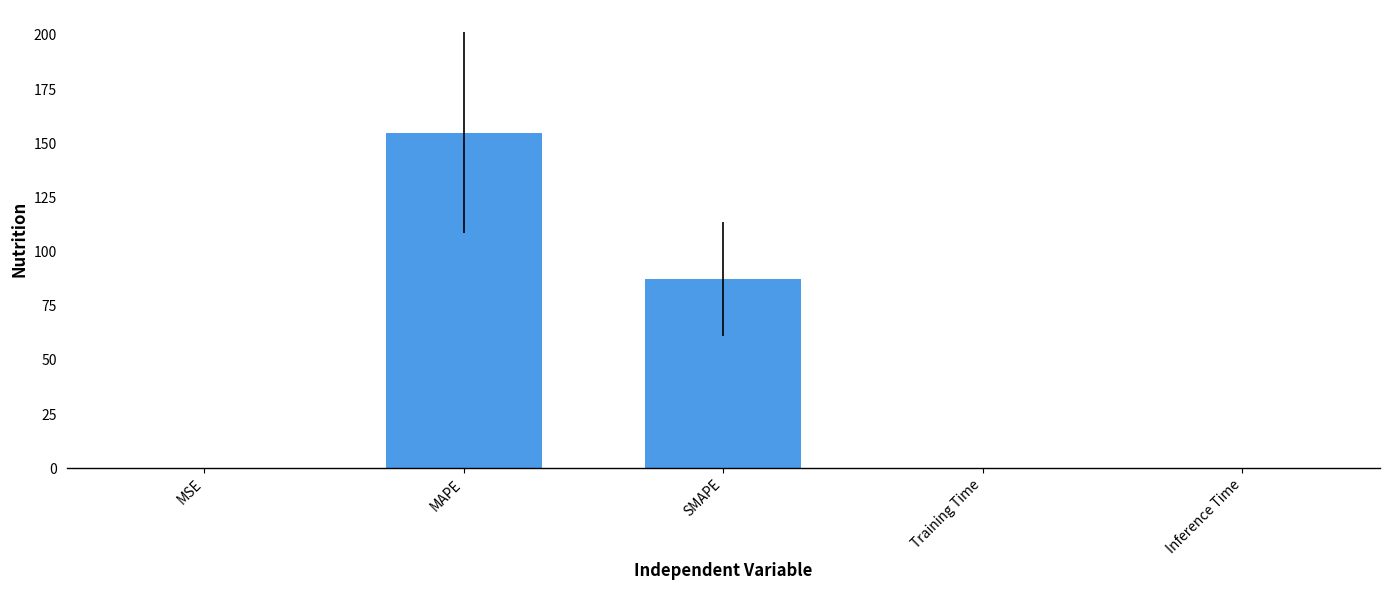

What is the sum of all values?

242.5